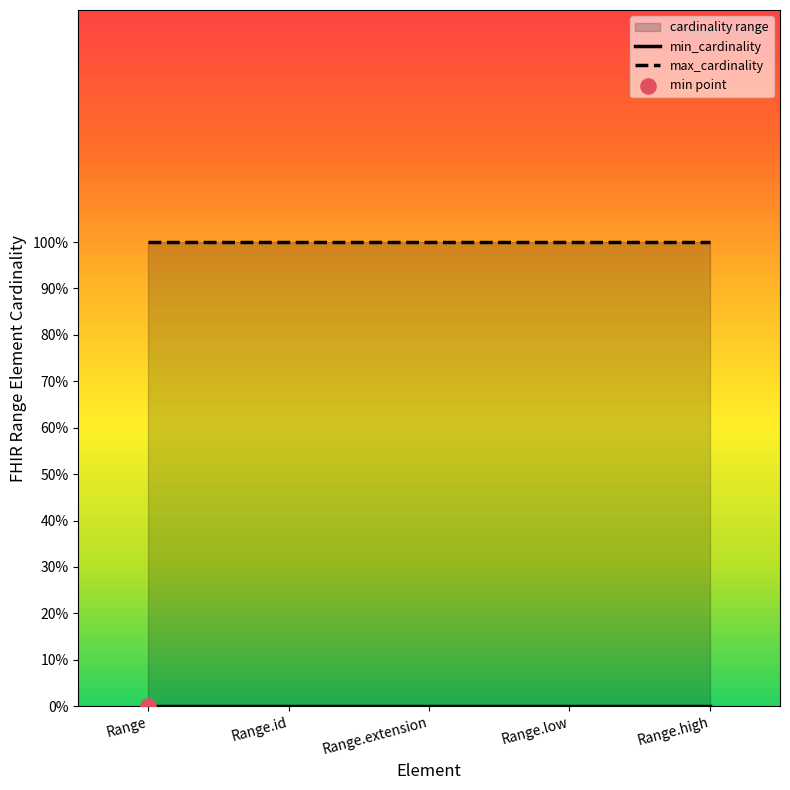

Which series has the largest total across all categories?

max_cardinality